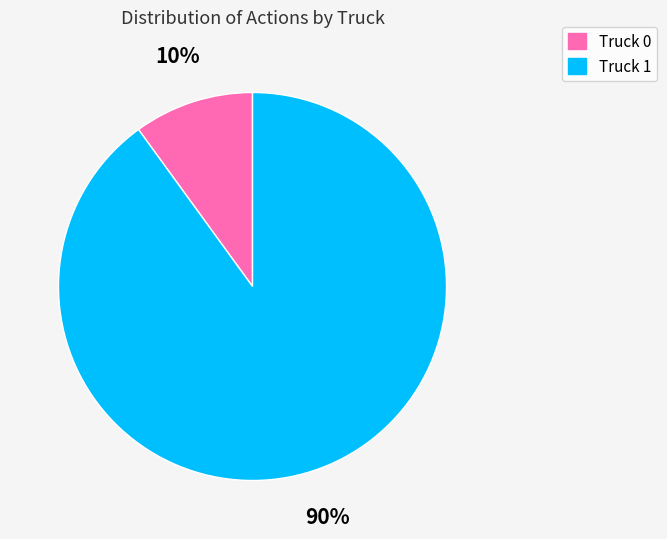

Is the sum of Truck 0 and Truck 1 greater than half?

Yes